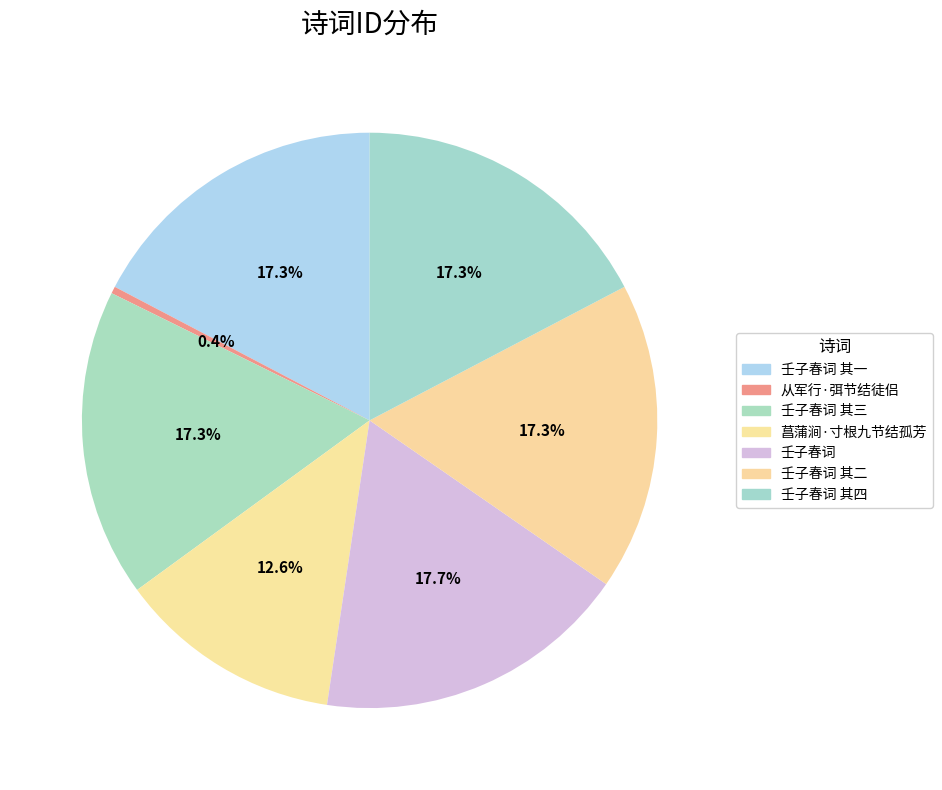

Rank the categories by value from lowest to highest.

从军行·弭节结徒侣, 菖蒲涧·寸根九节结孤芳, 壬子春词 其一, 壬子春词 其二, 壬子春词 其三, 壬子春词 其四, 壬子春词